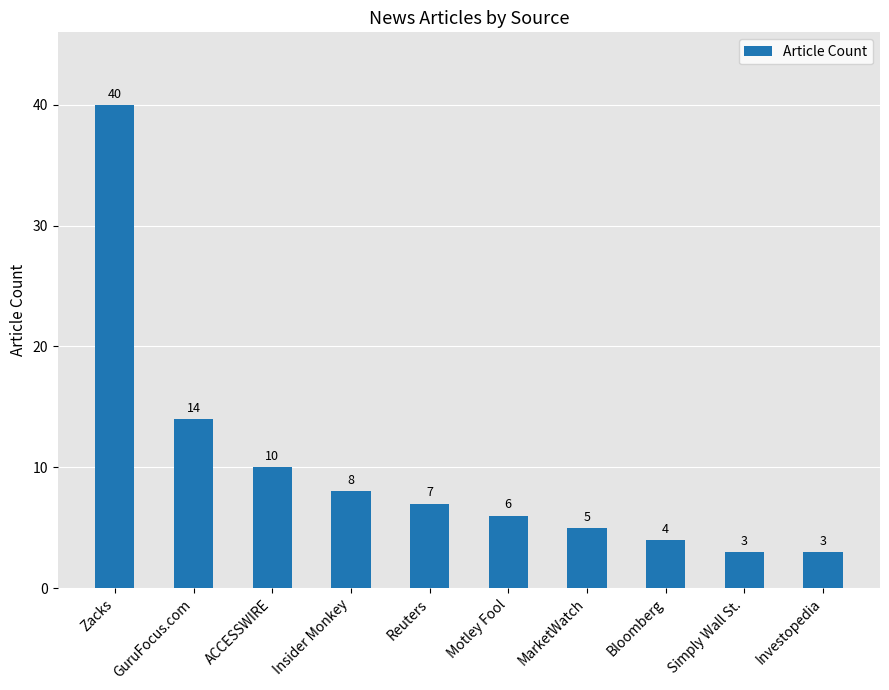

True or false: the data shows 2 at Insider Monkey.

False